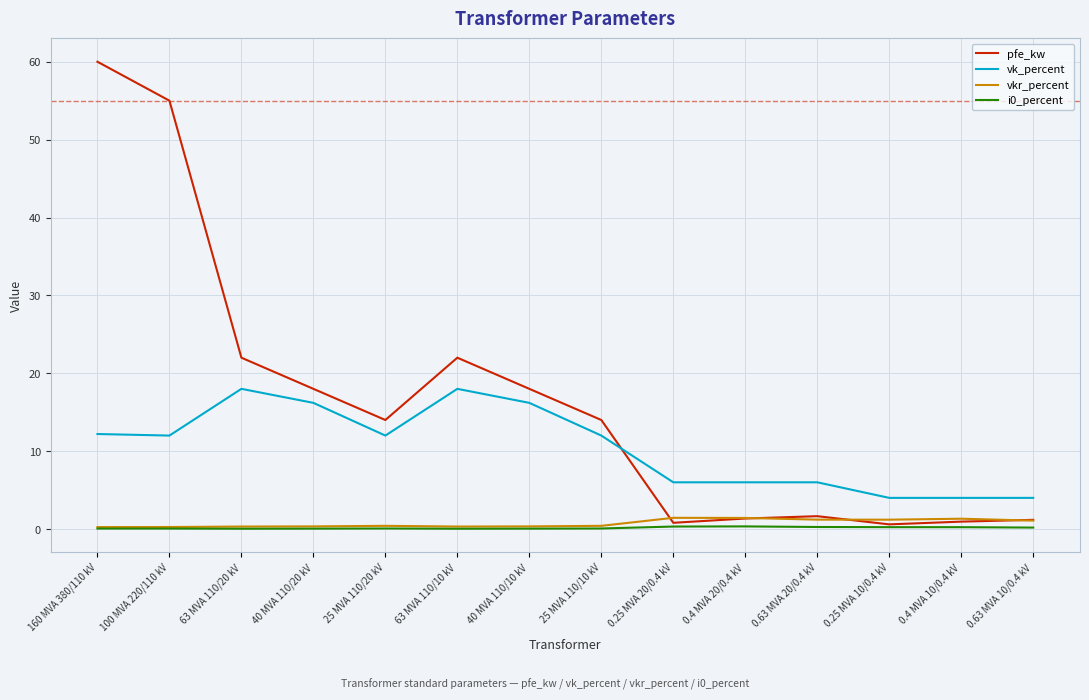

How many intersections are there between vk_percent and pfe_kw?

1